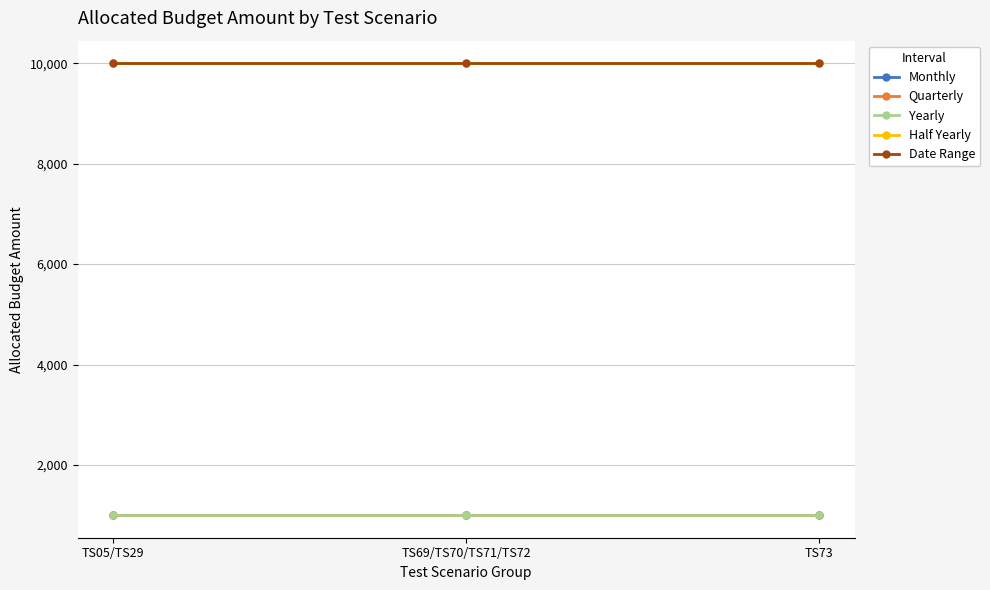

Which category has the highest value in the Monthly series?

TS05/TS29